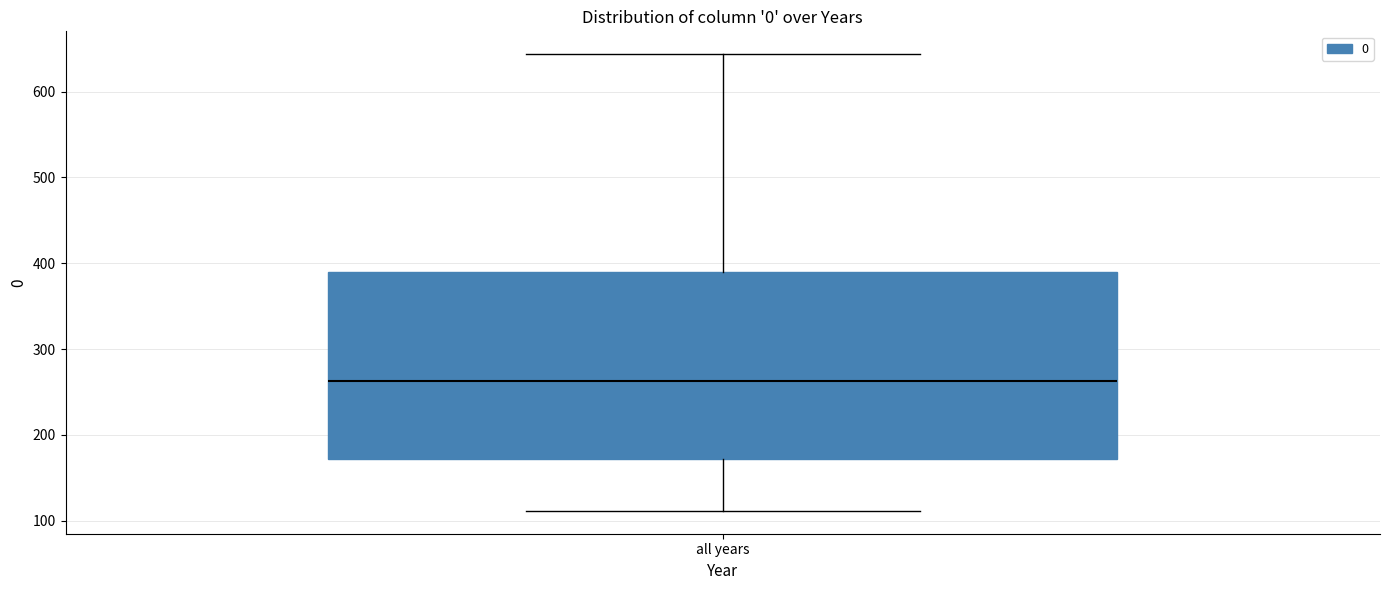

Transcribe this box plot: give where the median line is, the range the box spans, and where the two whiskers end, as read against the y-axis. The values are not printed on the chart, so give them approximately, as read against the axis.

median 260, box 170 to 390, whiskers 110 to 640